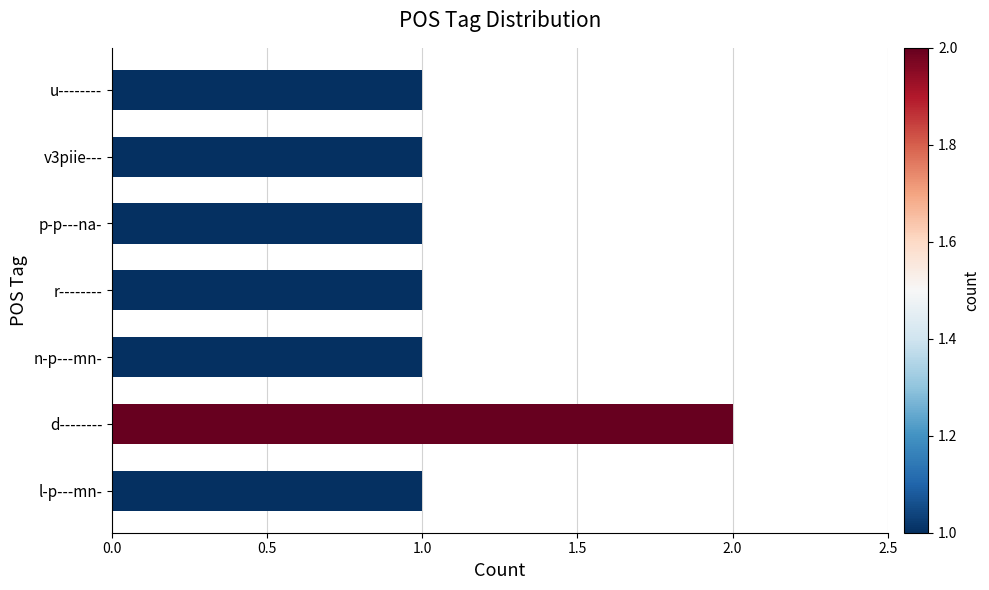

How many series are shown in this chart?

1